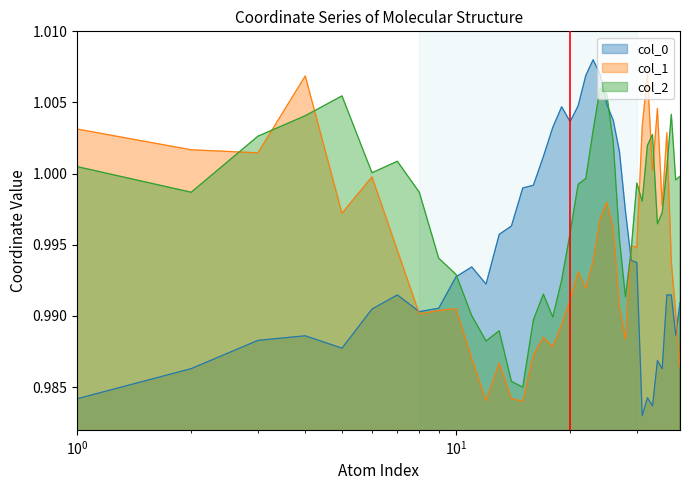

At how many categories does at least one series exceed 0?

39